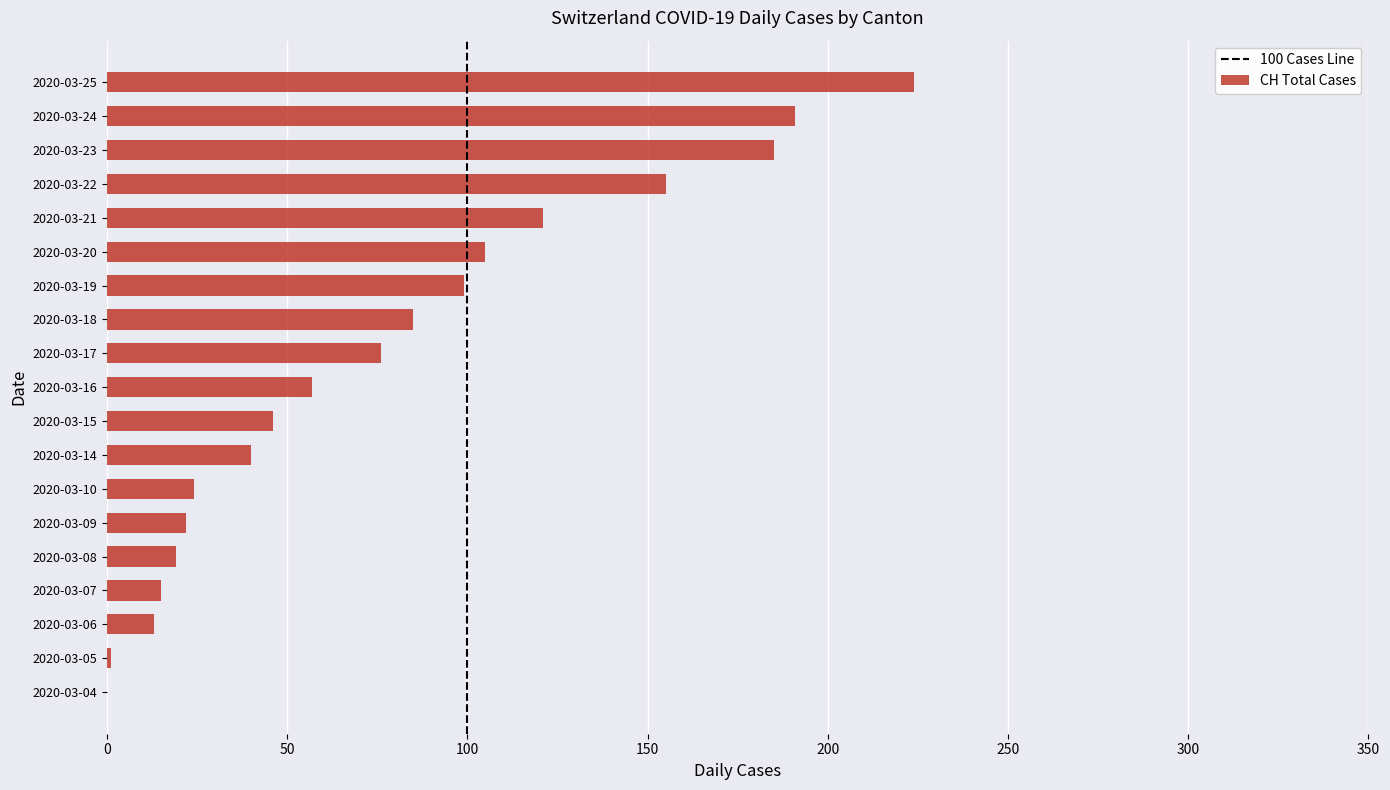

What is the maximum value shown in the chart?

224